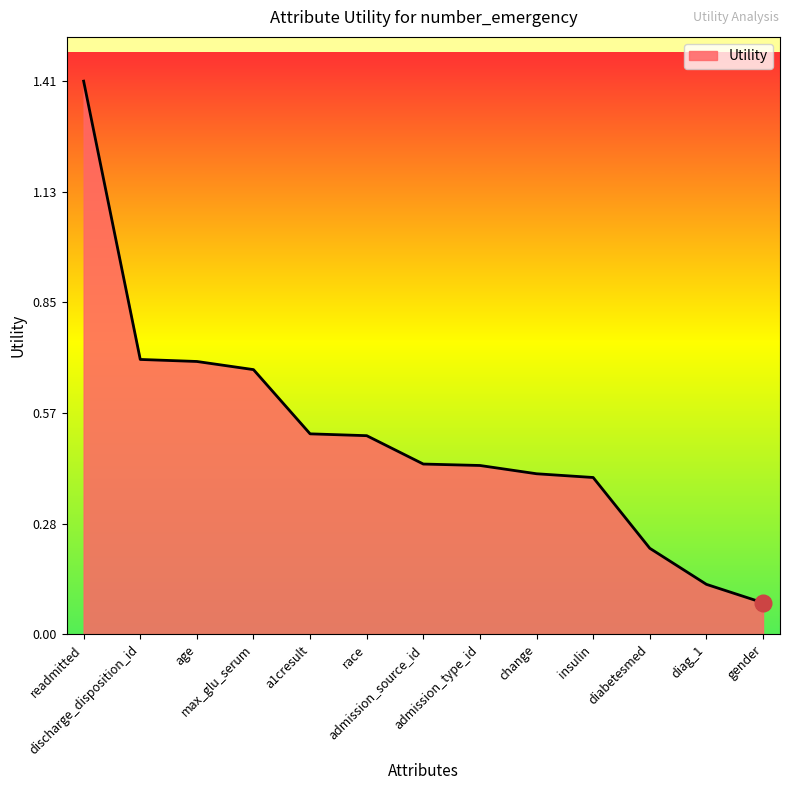

What is the difference between the maximum and minimum values?

1.3